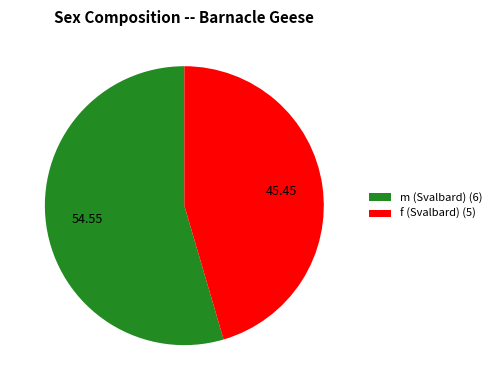

Does m (Svalbard) (6) represent more than half of the total?

Yes